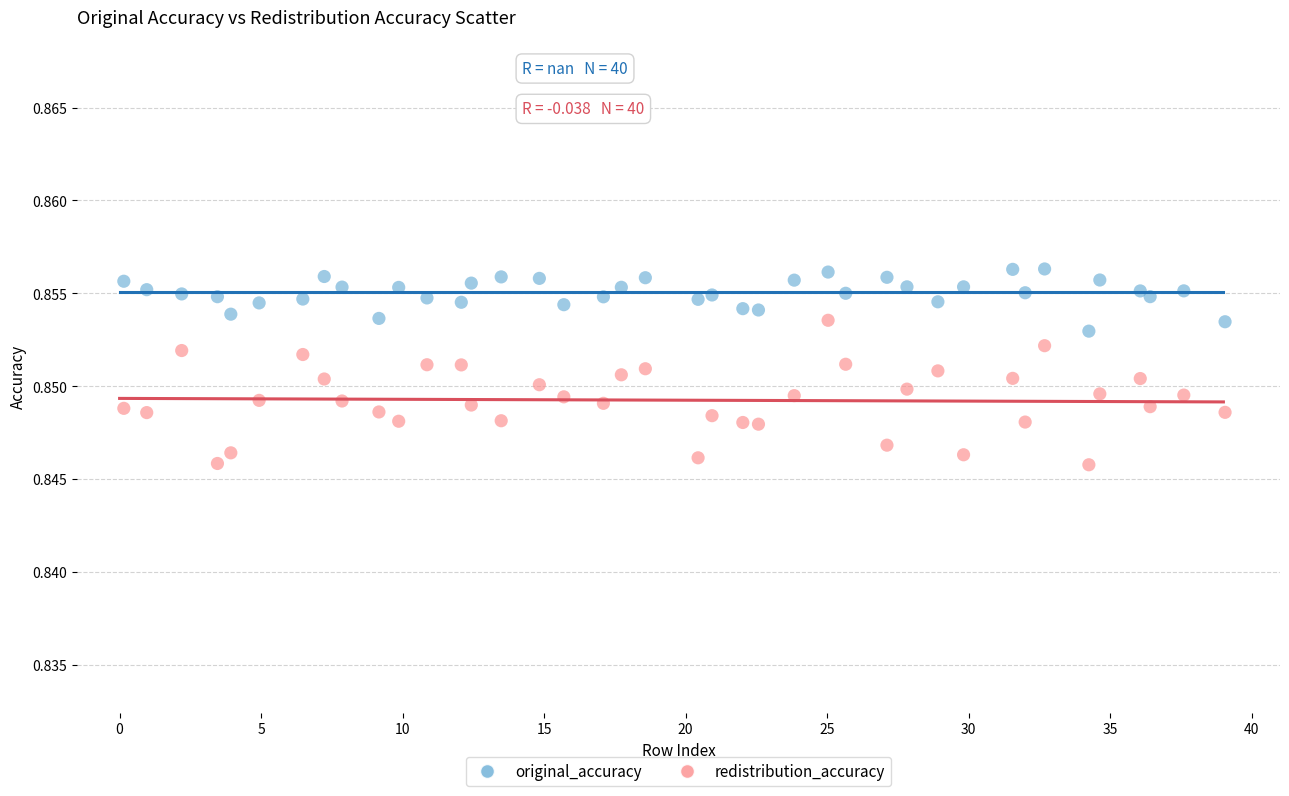

Which series contains the lowest Y value?

redistribution_accuracy